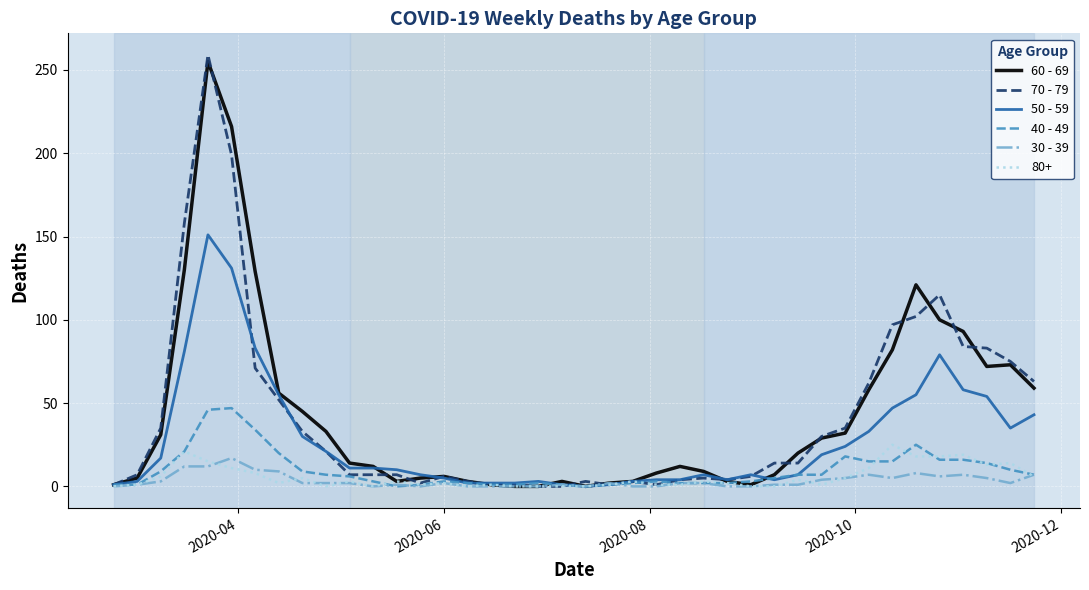

Which series has the largest range (max minus min)?

70 - 79